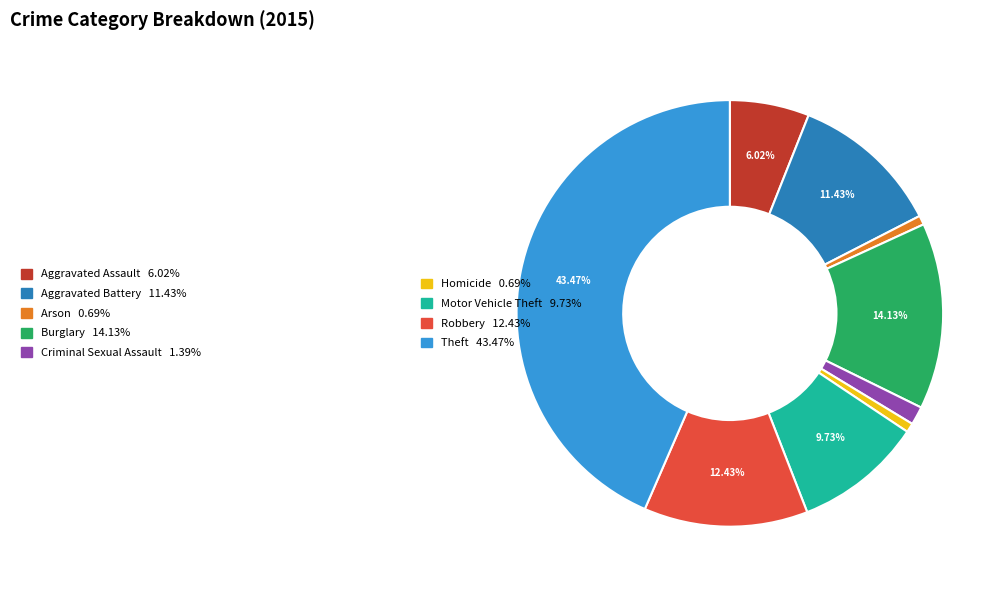

Is there any slice that represents more than half of the pie?

No